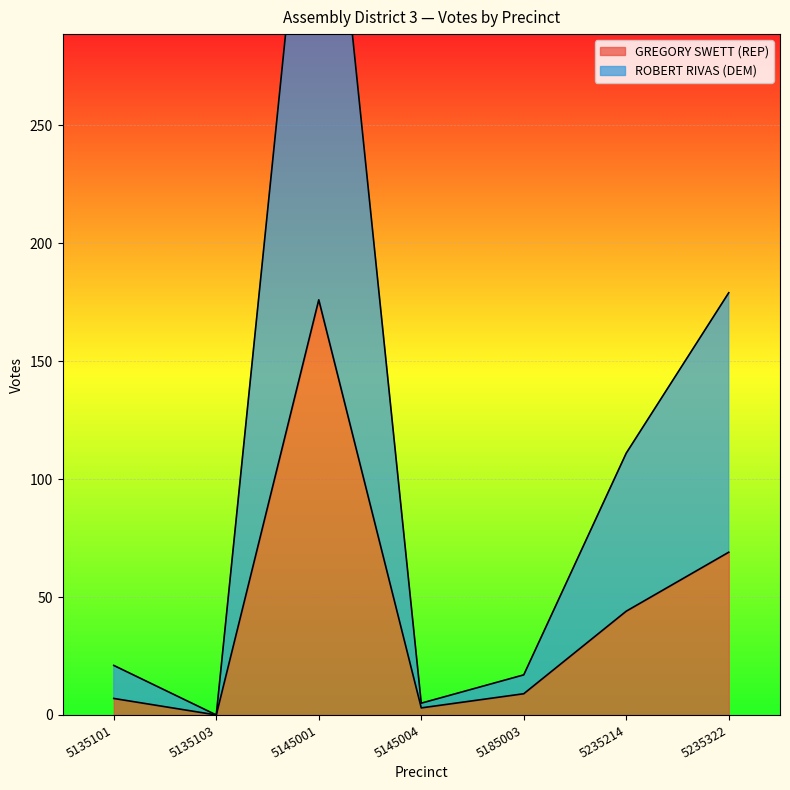

What are all the series names shown in the legend?

GREGORY SWETT (REP), ROBERT RIVAS (DEM)